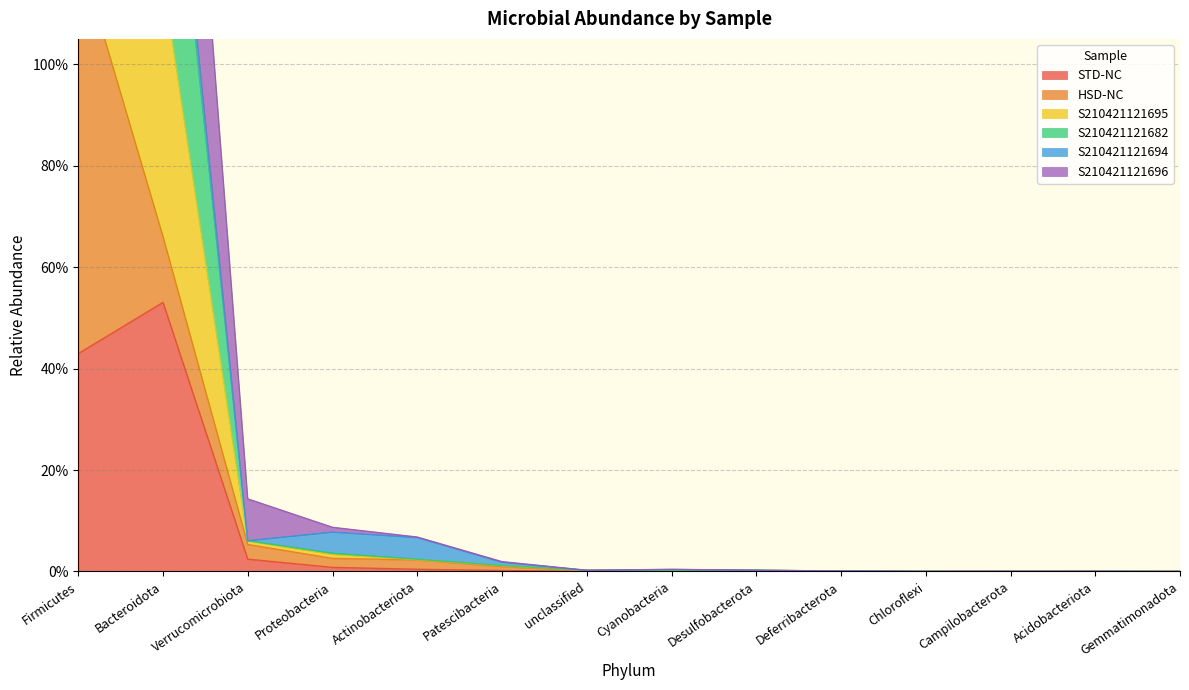

What is the difference between the second highest and second lowest values in the S210421121682 series?

2.3